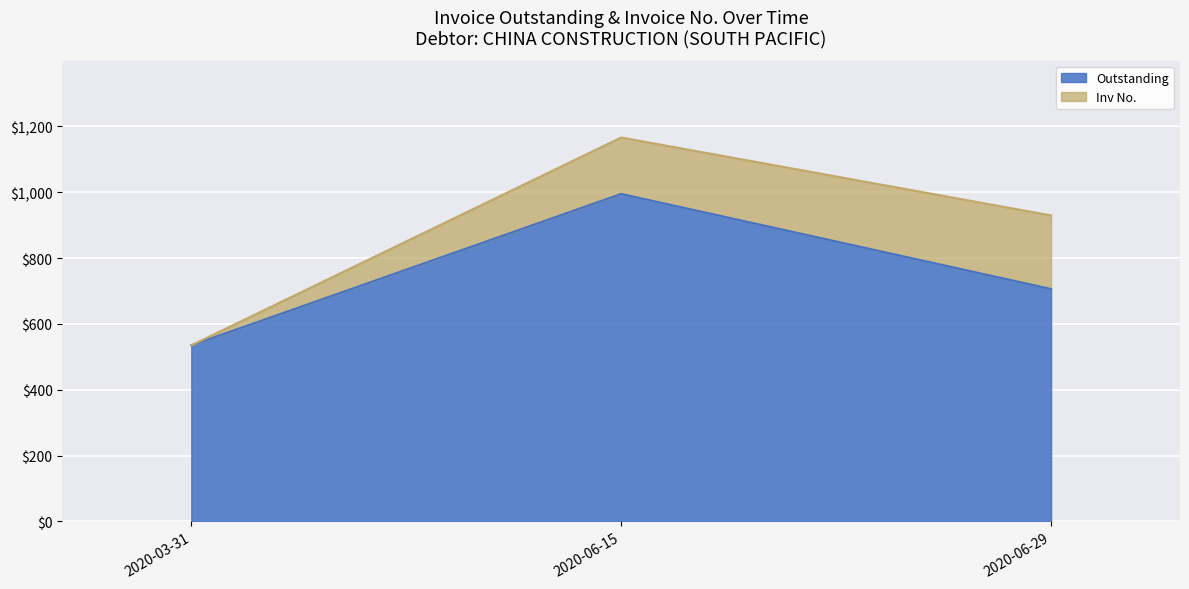

How many categories are shown in the chart?

3